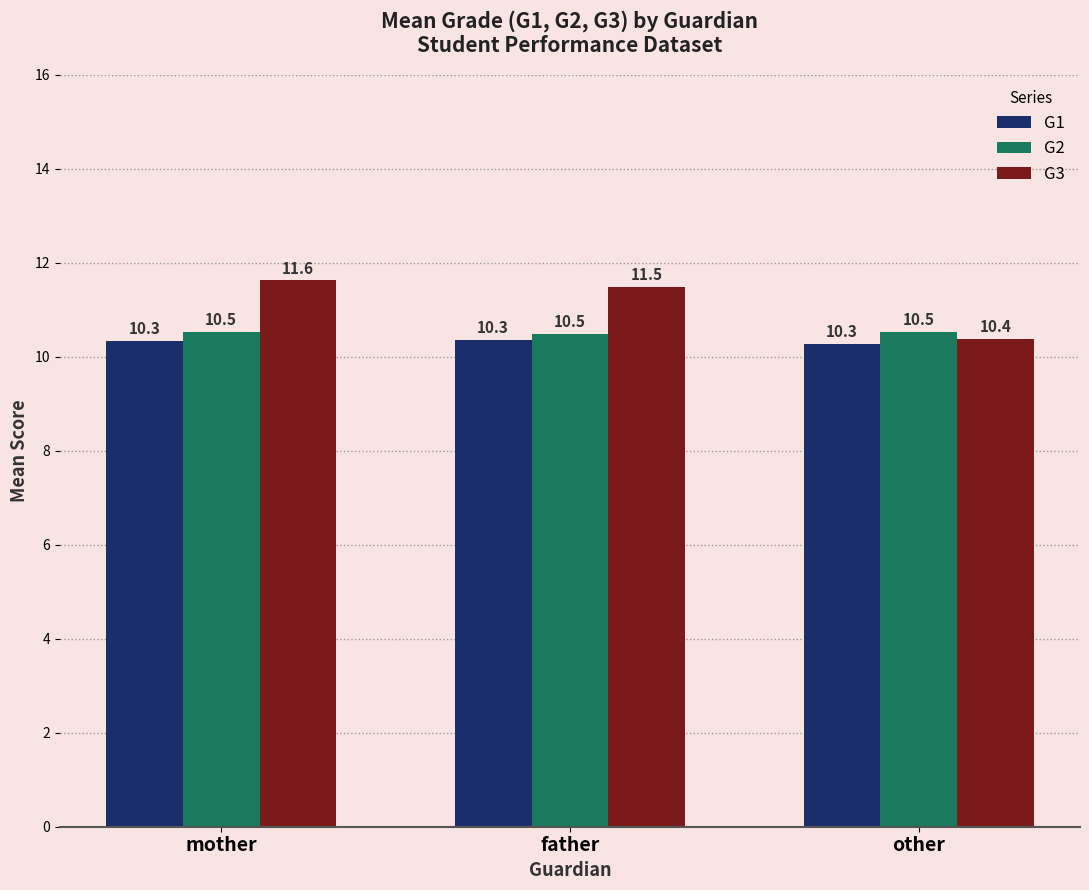

Which series has the widest spread of values?

G3